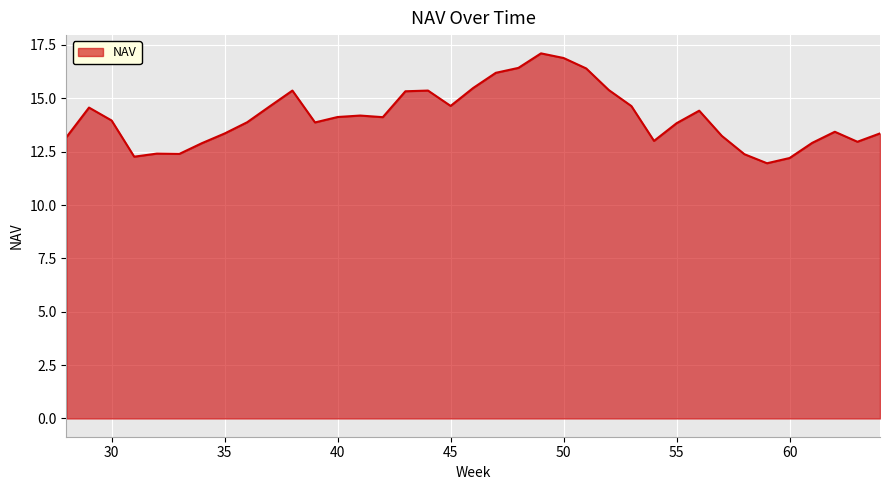

What is the smallest value displayed?

12.0